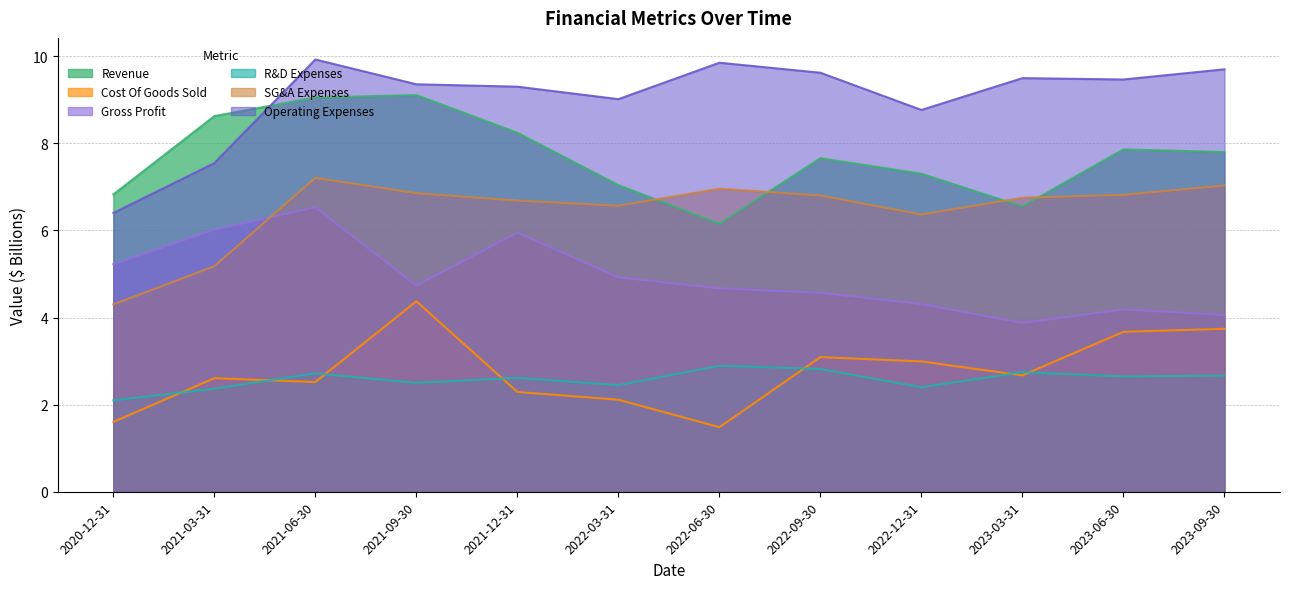

What is the value of the Gross Profit point at the 1st from the left?

5.2